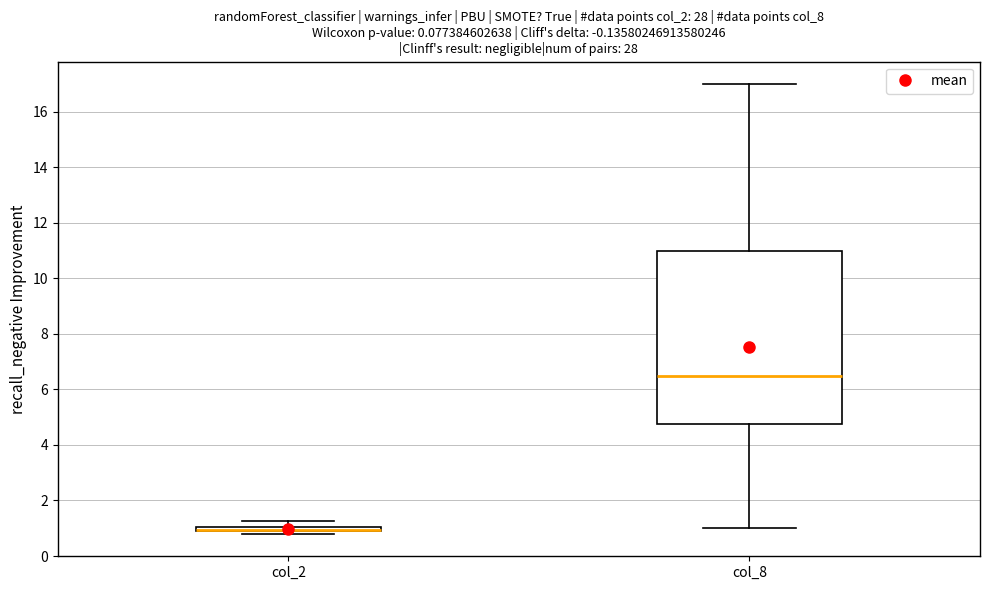

Where does the upper whisker of the box for col_8 end on the y-axis? The values are not printed on the chart, so give them approximately, as read against the axis.

17.0